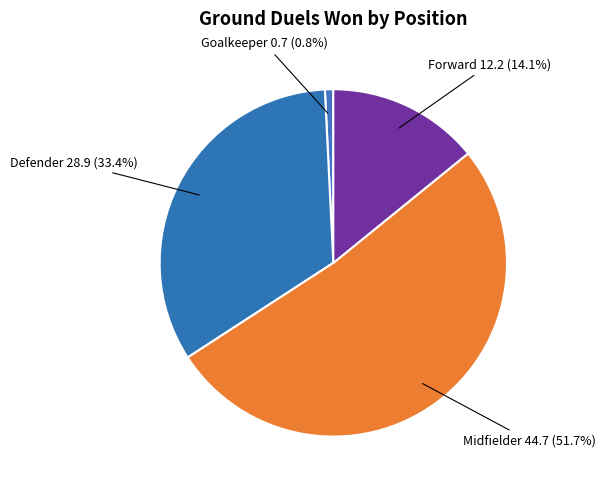

How many slices are in this pie chart?

4